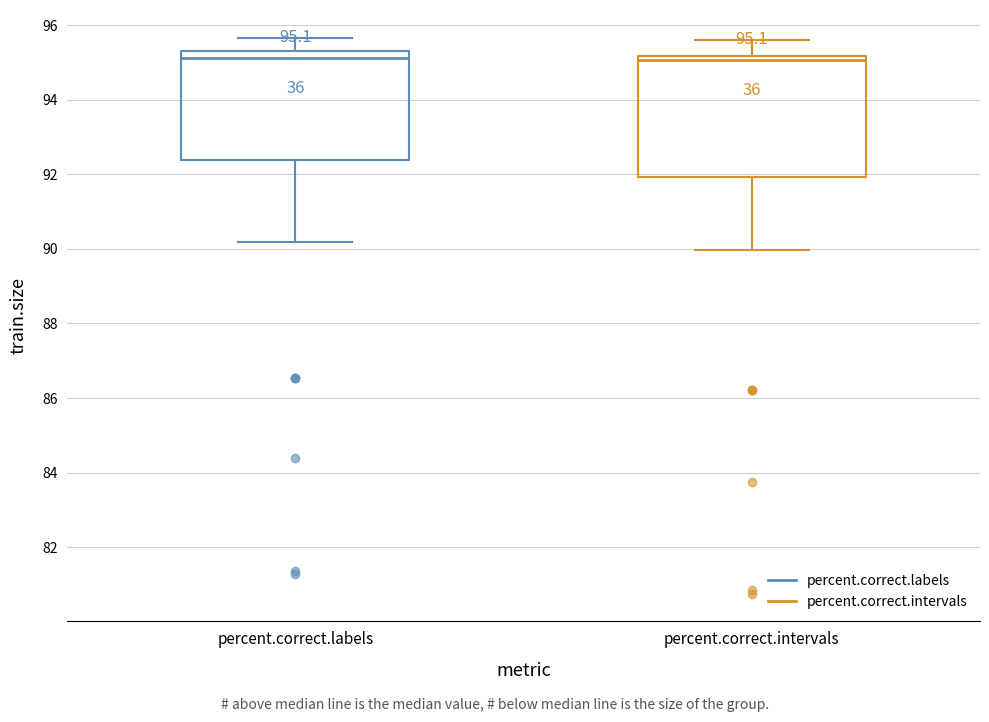

Comparing the boxes themselves (not the whiskers), which one is the tallest?

percent.correct.intervals